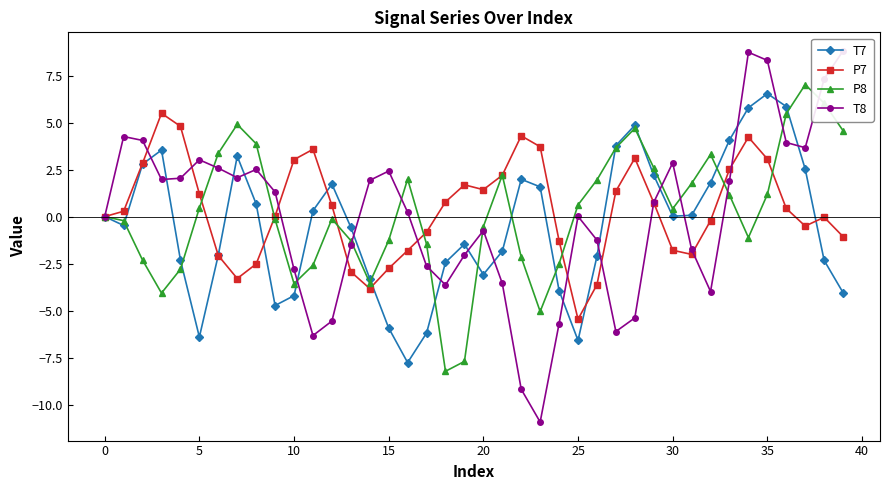

What is the difference between the maximum and minimum values in the P7 series?

11.0